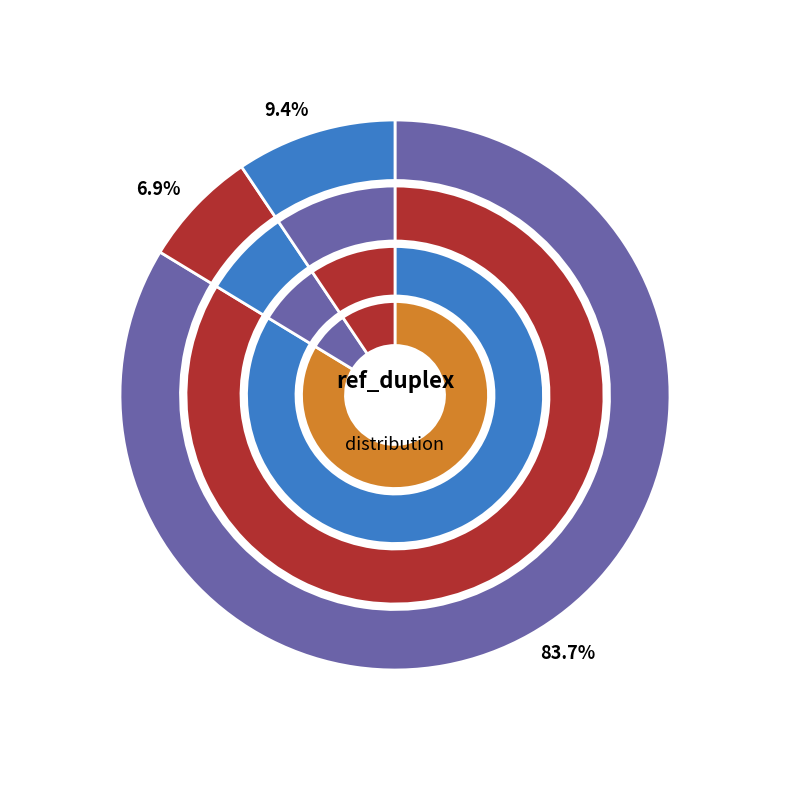

What percentage is NOT represented by AC?

21.4%